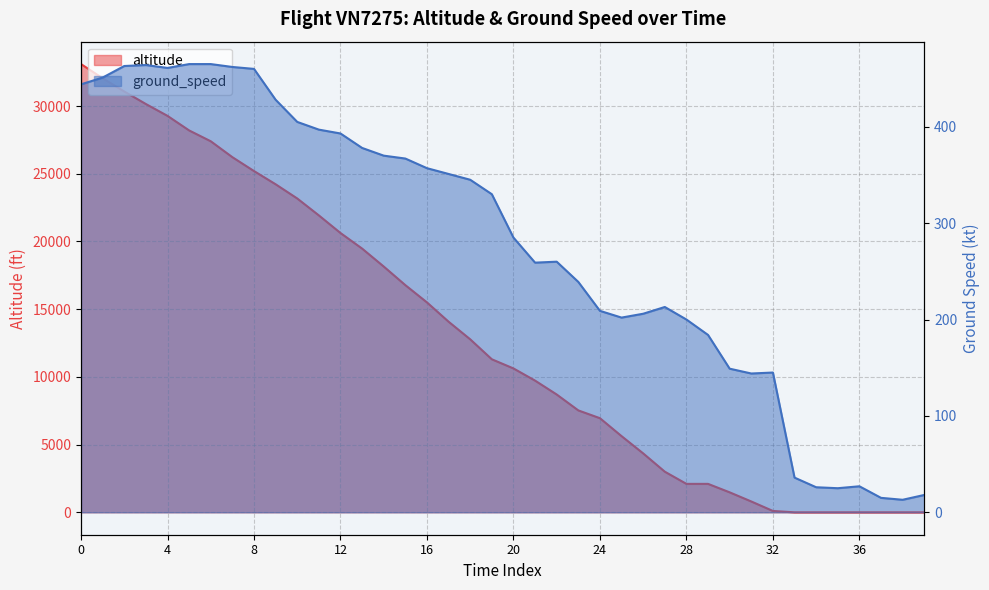

What is the label of the 6th point from the right?

34